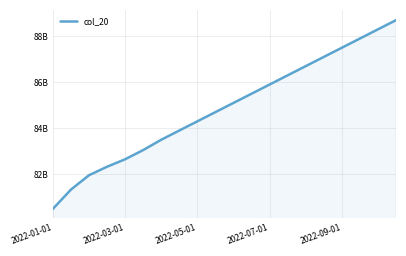

True or false: there are more than 0 points higher than both neighbors.

False